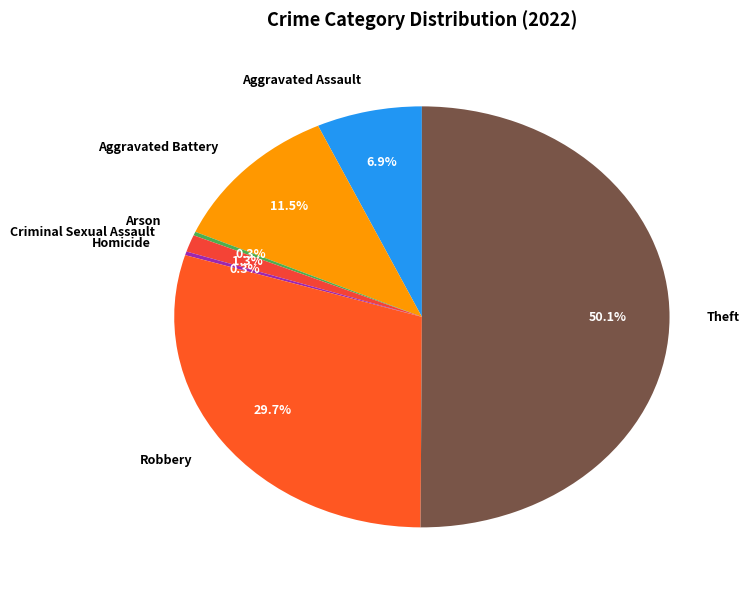

Combined, what portion of the pie is Theft and Robbery?

79.7%